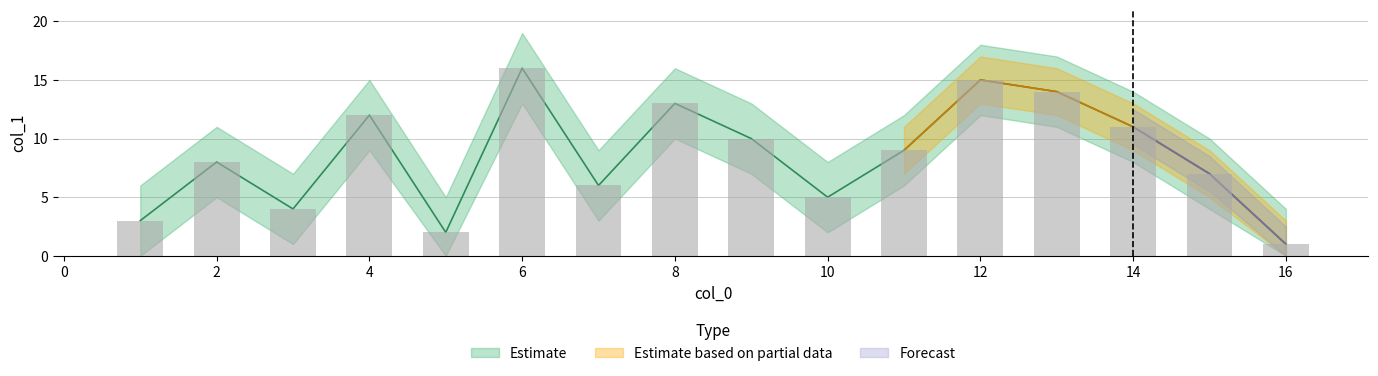

What is the change in value from 5 to 6?

+14